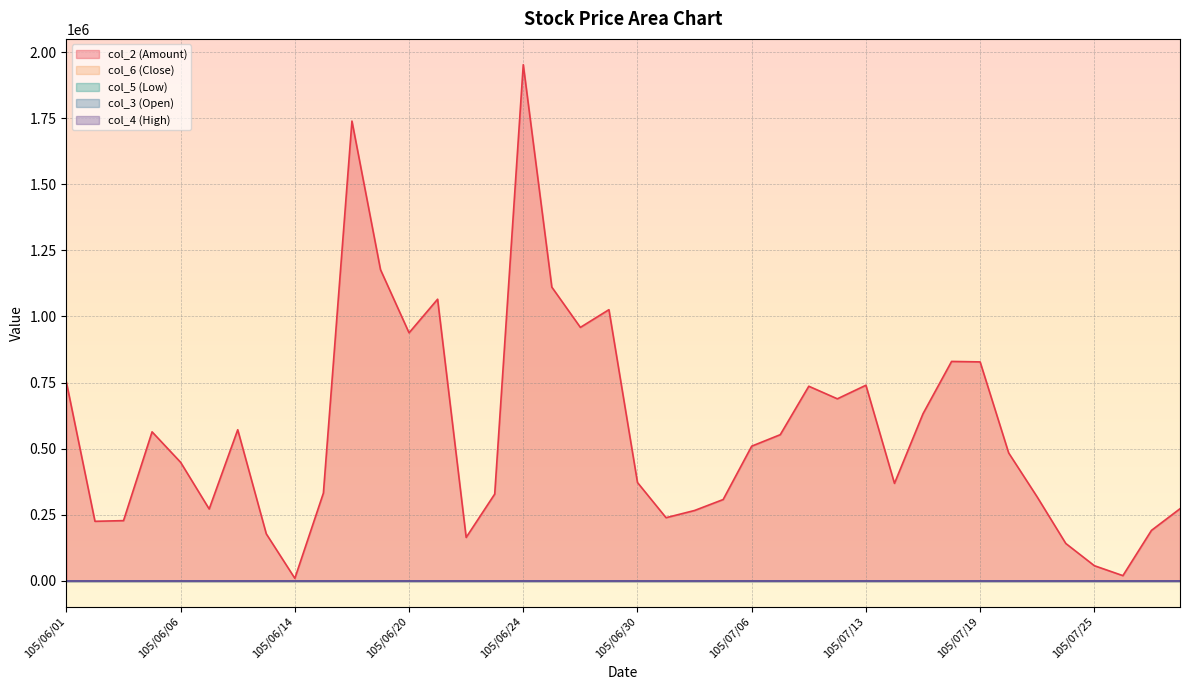

What is the difference between the highest and lowest values at 105/07/06?

509188.4